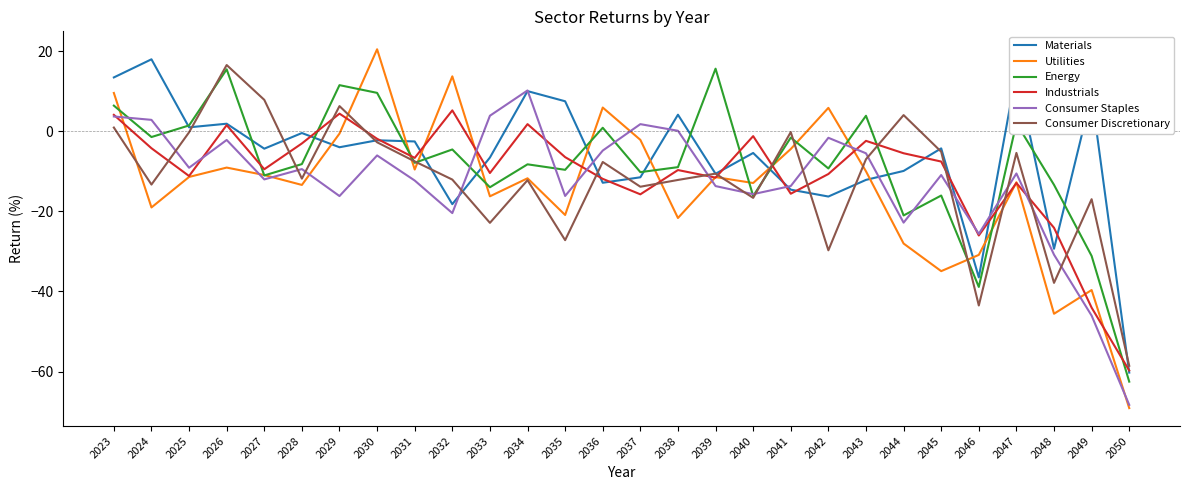

How many lines are shown in the chart?

6